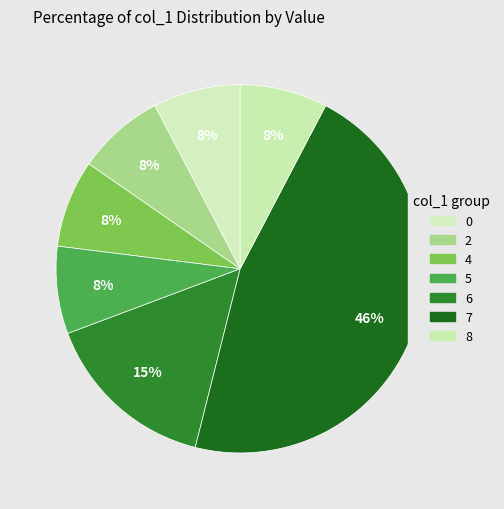

Count the number of slices in the pie.

7